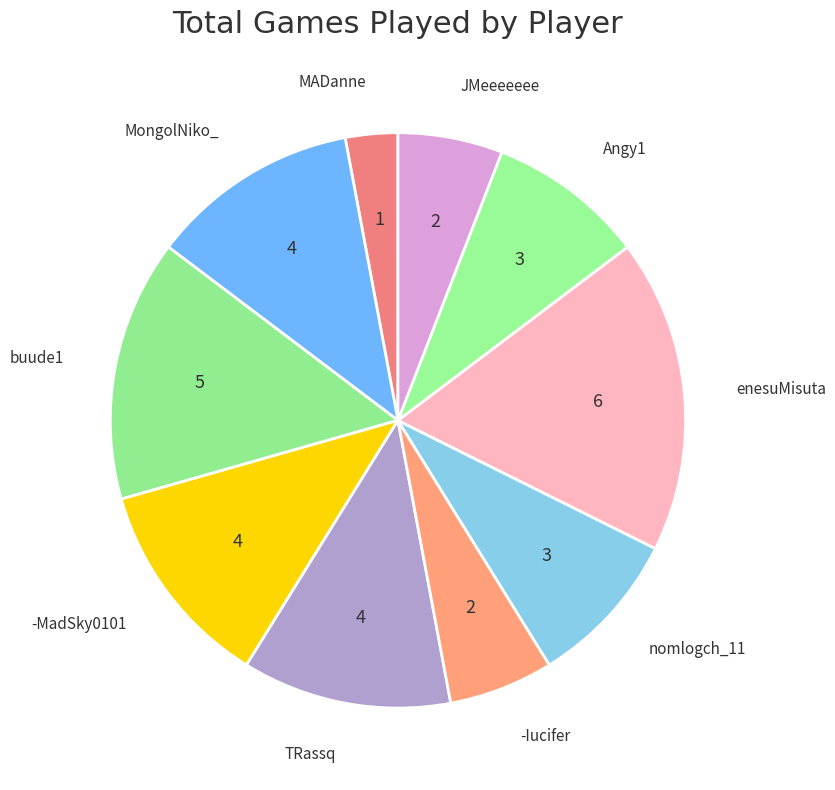

Is it true that MongolNiko_ is 12% of the pie?

True